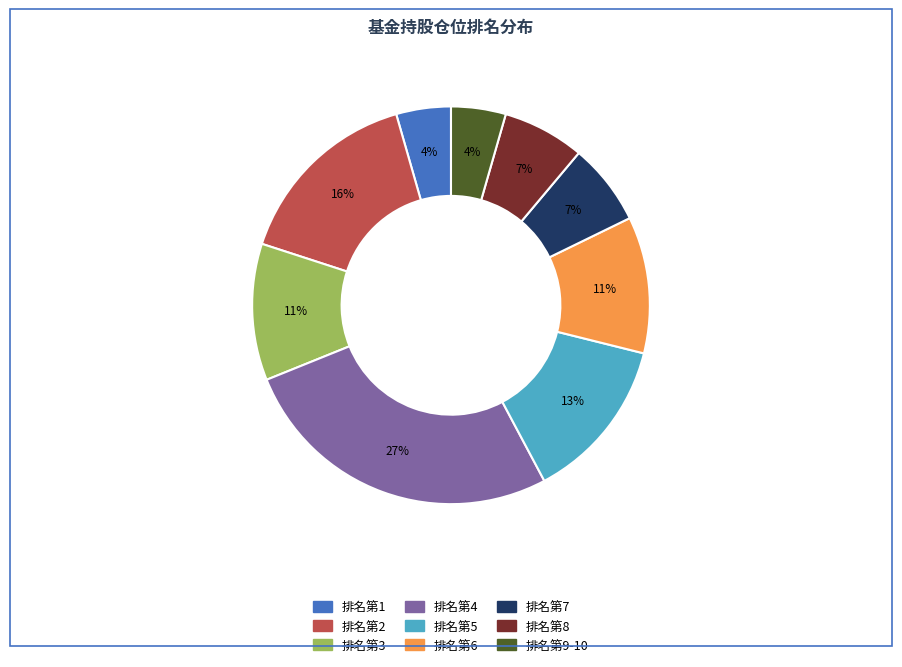

To the nearest percent, what is the average slice percentage?

11%